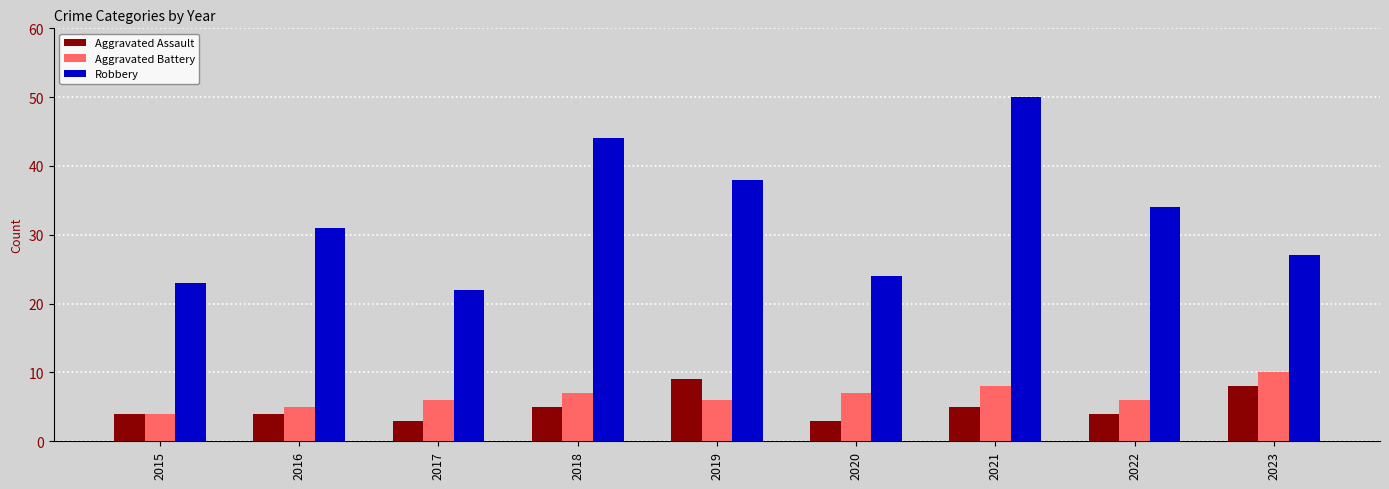

At 2016, list the series in order from smallest to largest.

Aggravated Assault, Aggravated Battery, Robbery